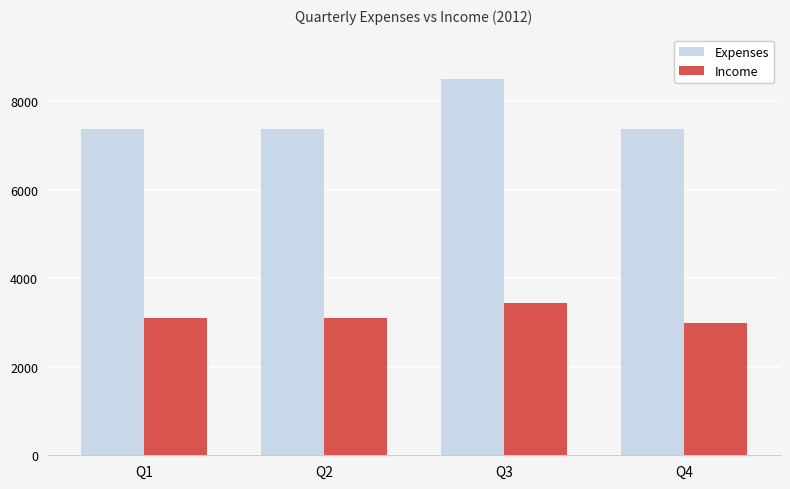

What is the approximate value of Income at Q3?

3433.0